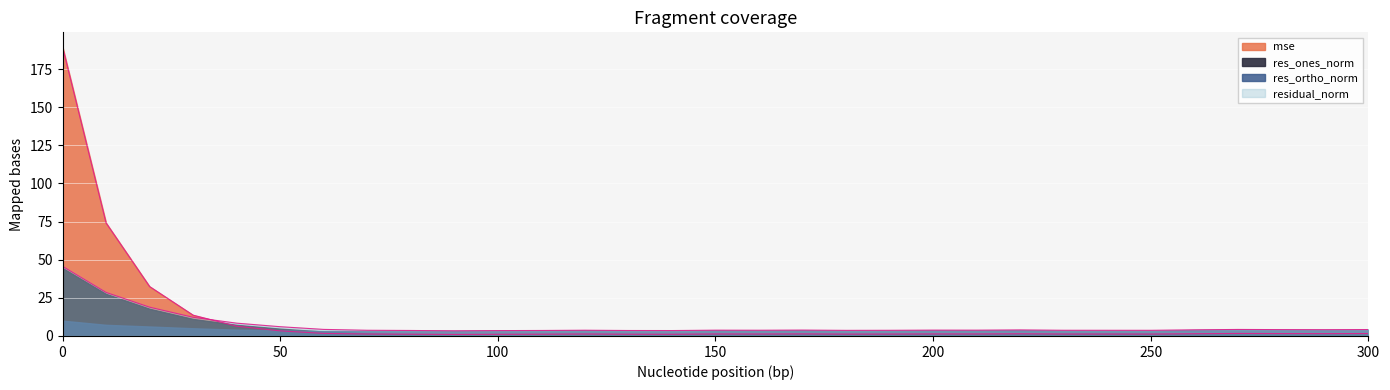

What is the difference between the highest and lowest values at 290?

2.6